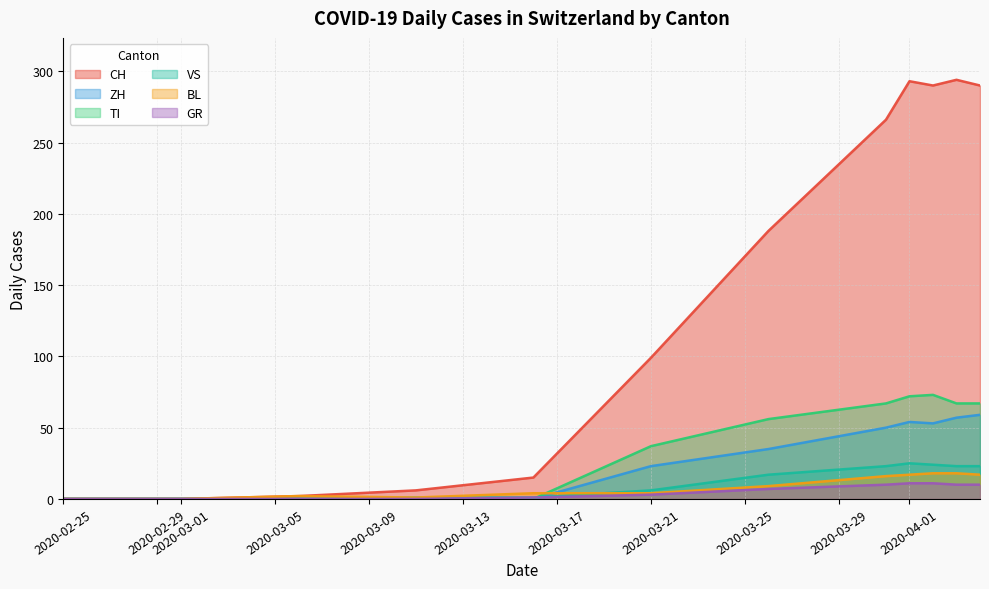

Rank the series by their maximum value, from highest to lowest.

CH, TI, ZH, VS, BL, GR